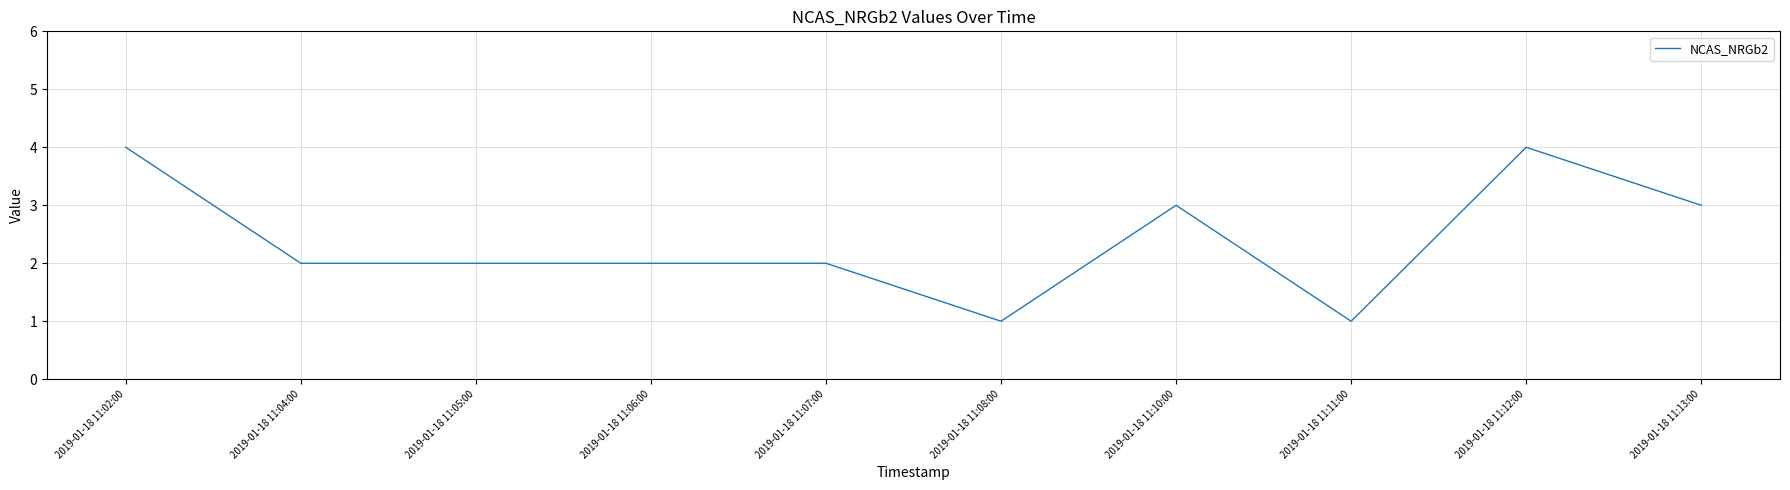

Reading left to right, list all the values displayed in this chart.

2019-01-18 11:02:00=4	2019-01-18 11:04:00=2	2019-01-18 11:05:00=2	2019-01-18 11:06:00=2	2019-01-18 11:07:00=2	2019-01-18 11:08:00=1	2019-01-18 11:10:00=3	2019-01-18 11:11:00=1	2019-01-18 11:12:00=4	2019-01-18 11:13:00=3